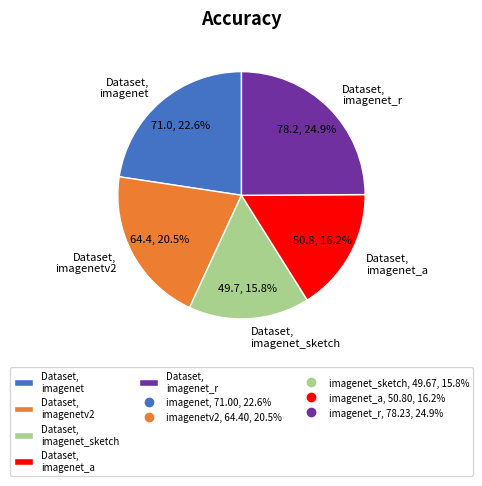

Rank the categories by value from lowest to highest.

Dataset, imagenet_sketch, Dataset, imagenet_a, Dataset, imagenetv2, Dataset, imagenet, Dataset, imagenet_r